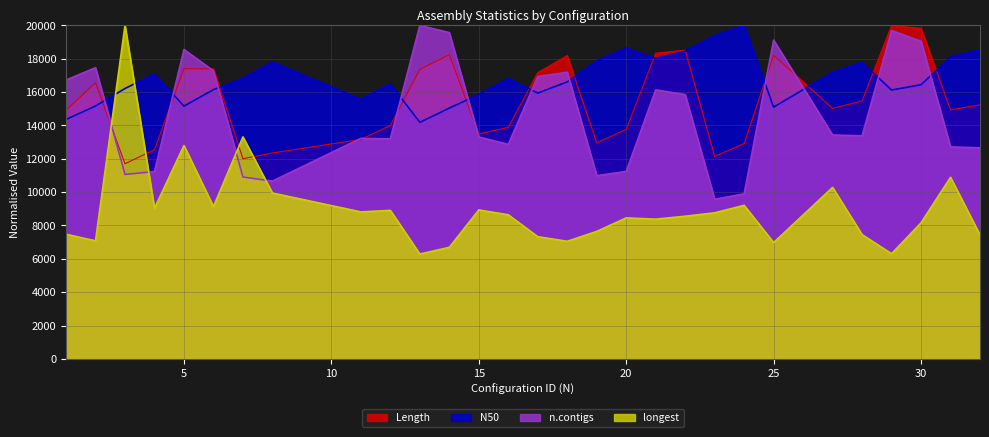

What is the value of the longest point at the 18th from the left?

8455.7